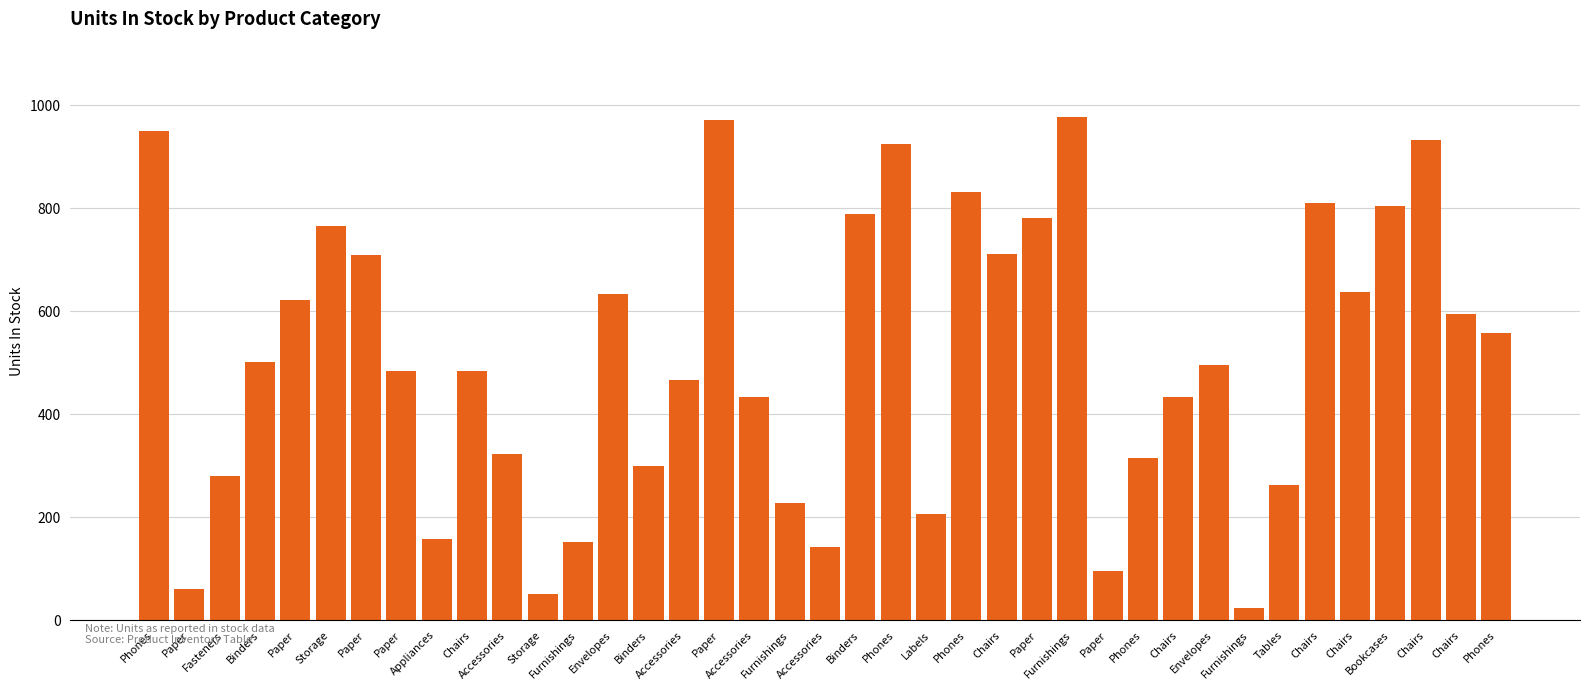

Rank the categories by value from highest to lowest.

Furnishings, Paper, Phones, Chairs, Phones, Phones, Chairs, Bookcases, Binders, Paper, Storage, Chairs, Paper, Chairs, Envelopes, Paper, Chairs, Phones, Binders, Envelopes, Paper, Chairs, Accessories, Accessories, Chairs, Accessories, Phones, Binders, Fasteners, Tables, Furnishings, Labels, Appliances, Furnishings, Accessories, Paper, Paper, Storage, Furnishings